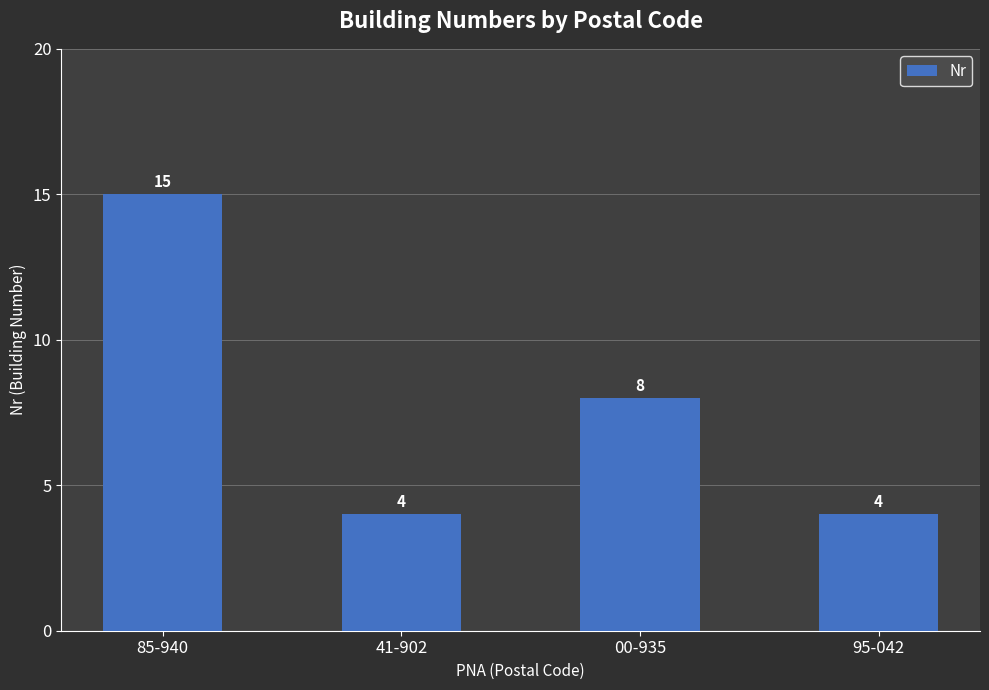

What position from the left is 85-940?

1